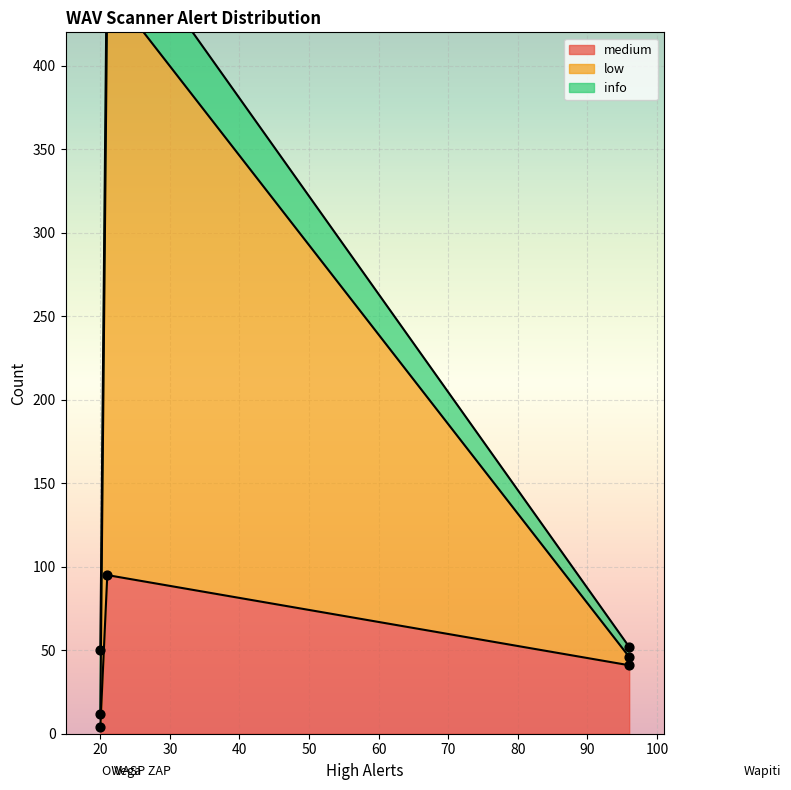

What are all the series names shown in the legend?

medium, low, info